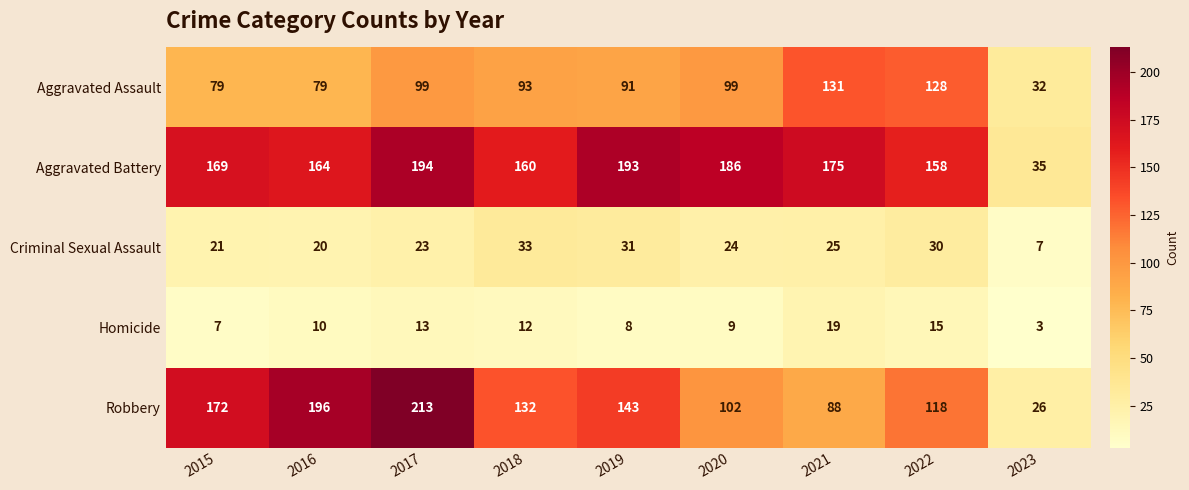

True or false: Criminal Sexual Assault has a value of 21 at 2015.

True